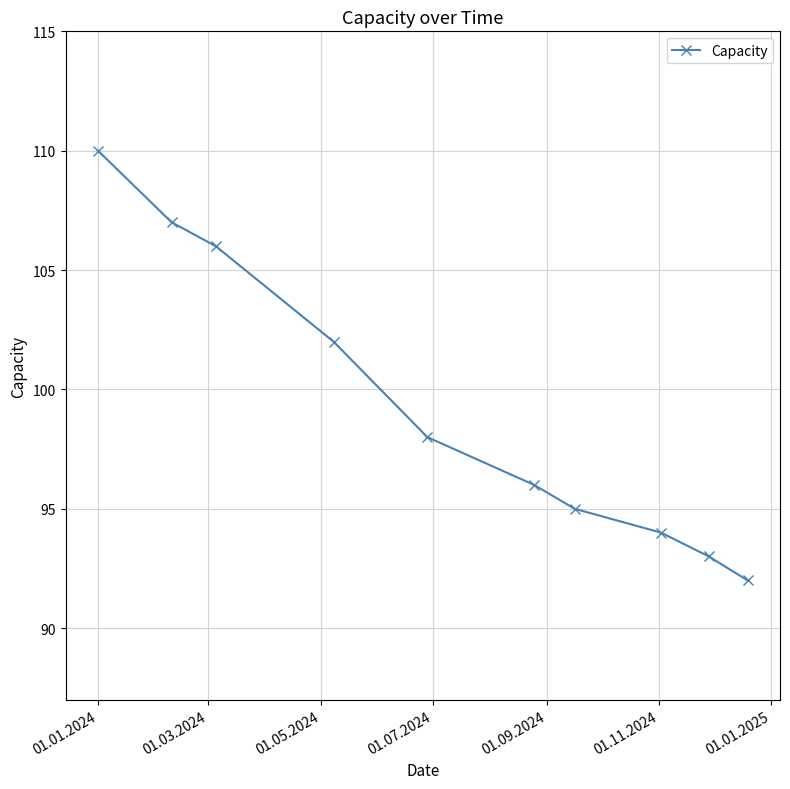

How many lines are shown in the chart?

1